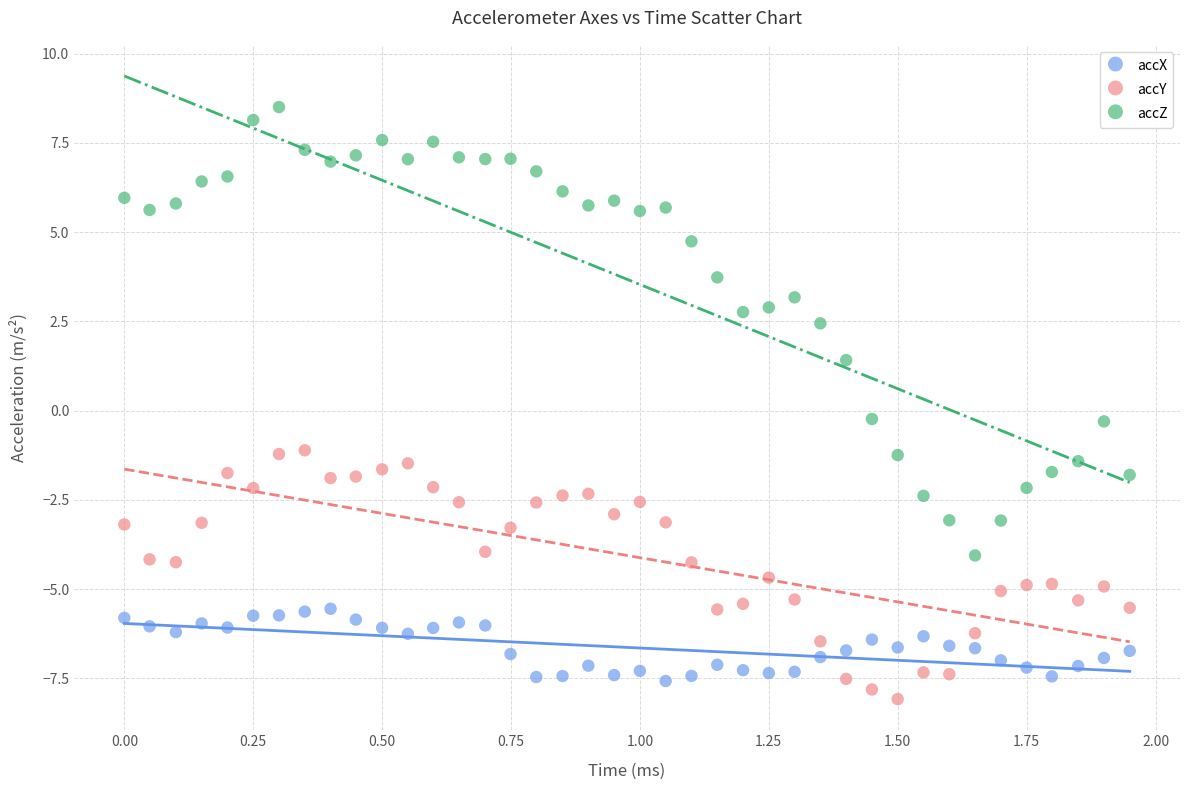

What are all the series names shown in the legend?

accX, accY, accZ